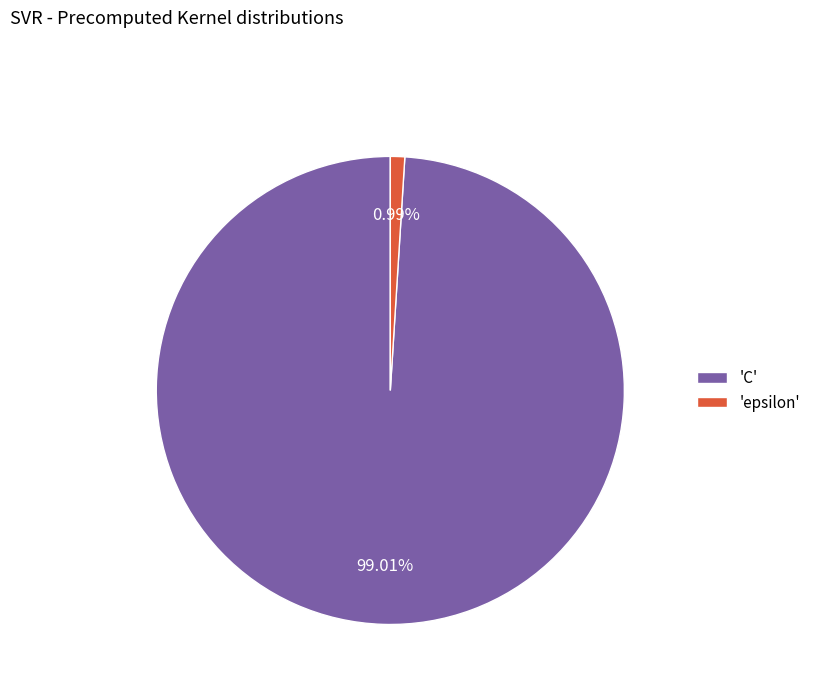

Rank the categories by value from lowest to highest.

'epsilon', 'C'